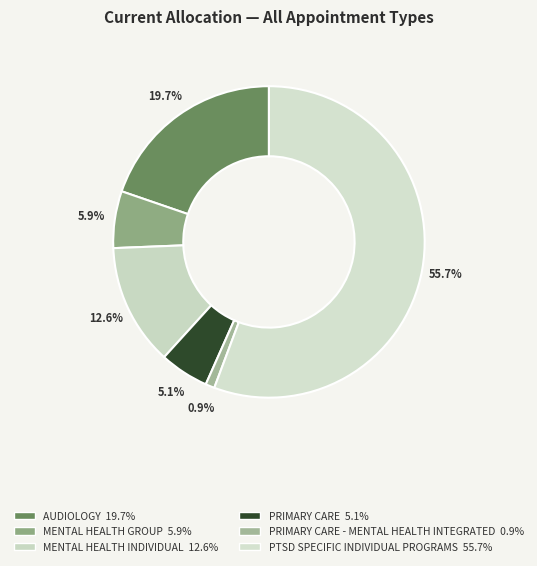

How many slices are in this pie chart?

6